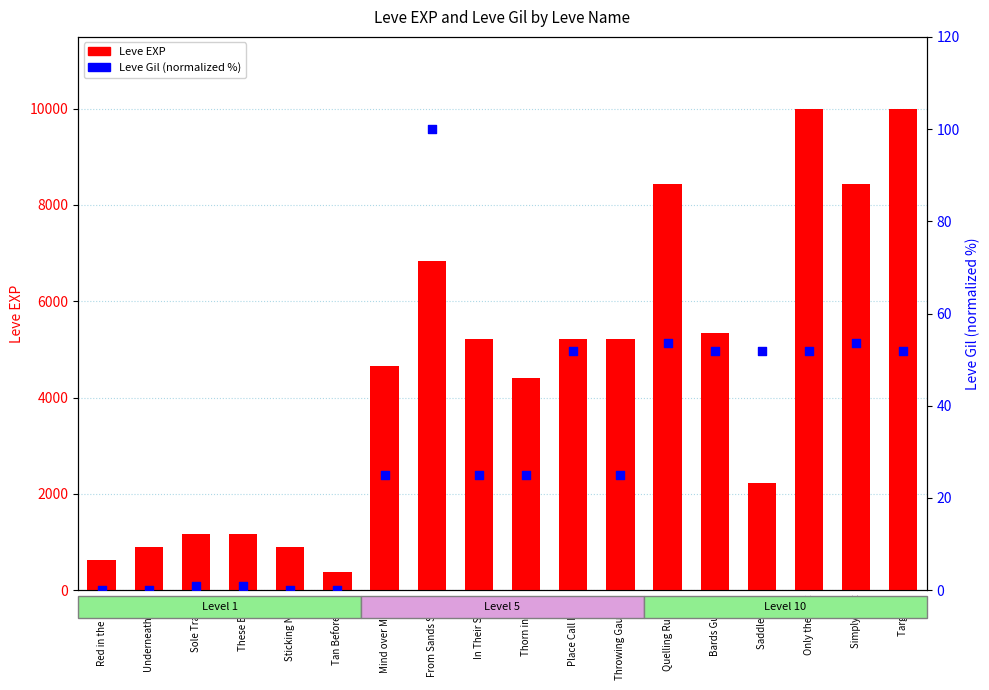

Which series reaches the maximum Y coordinate?

Leve EXP